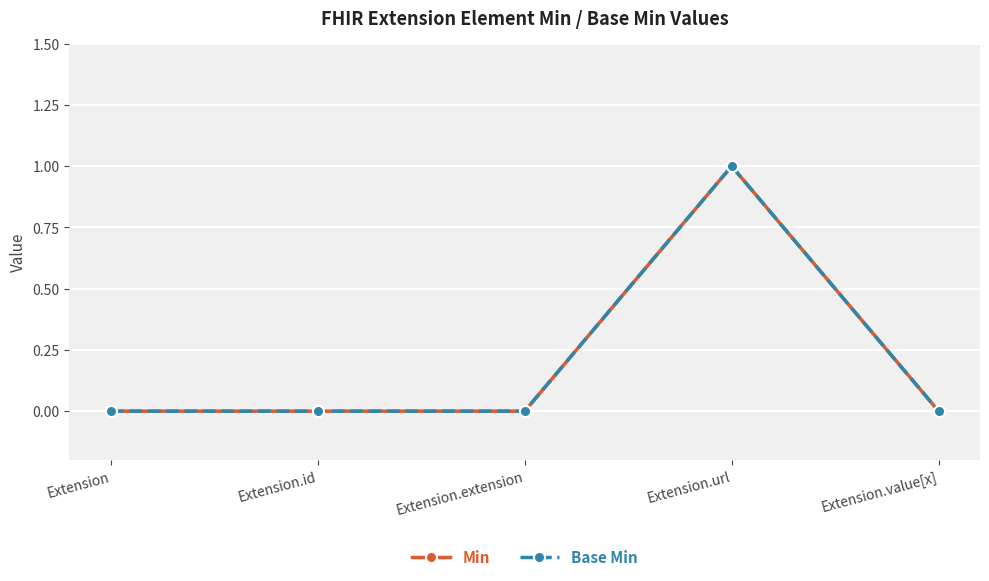

Reading left to right, extract all data points from this chart.

Min: 0	0	0	1	0
Base Min: 0	0	0	1	0